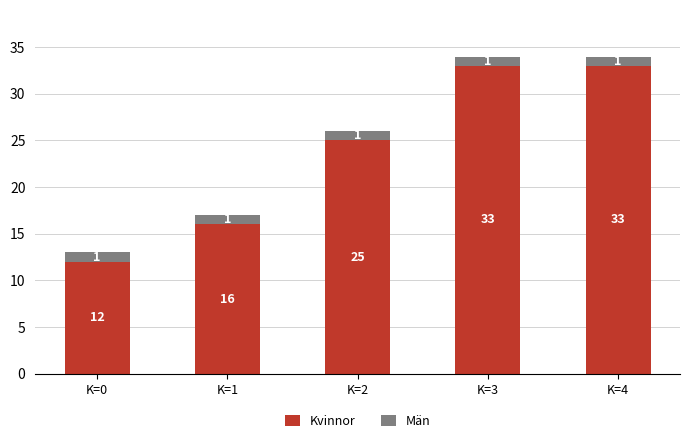

What is the difference between the maximum and minimum values in the Kvinnor series?

21